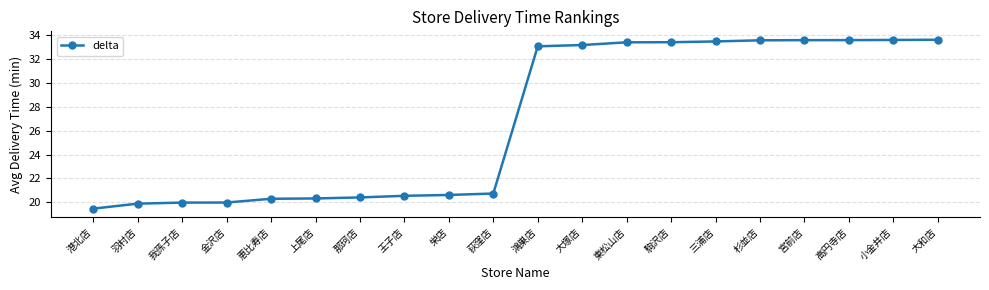

What is the smallest value displayed?

19.5